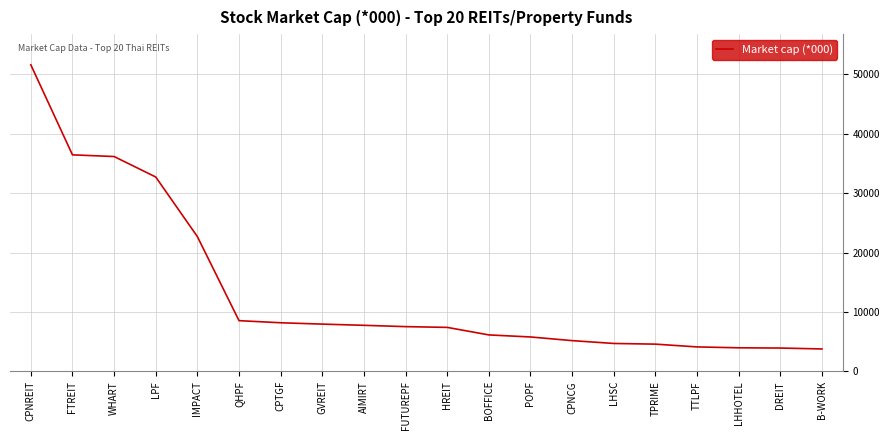

What is the sum of the values at WHART and TPRIME?

40743.3